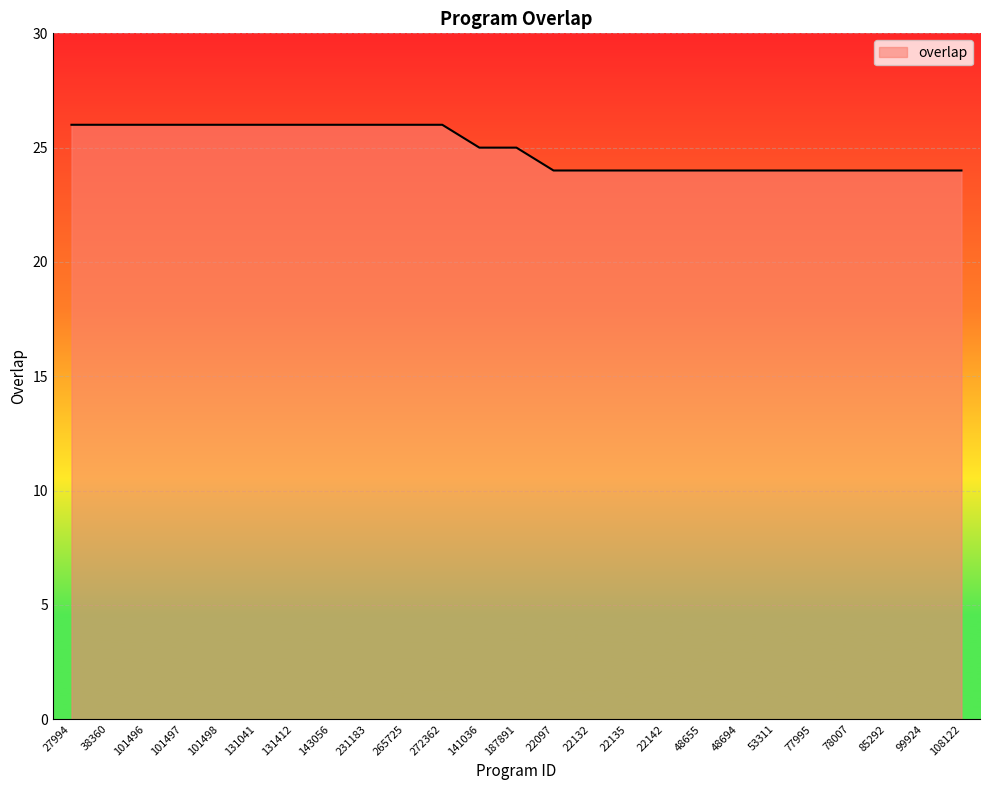

What position from the left is 141036?

12